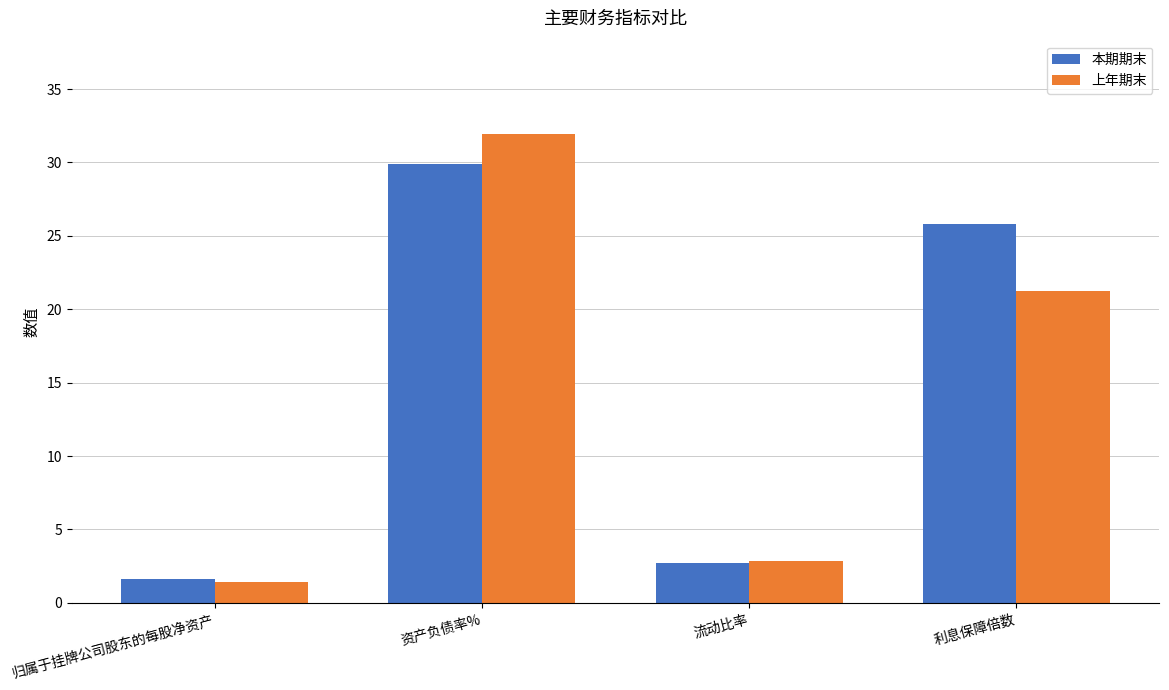

What is the average value of the 上年期末 series?

14.4